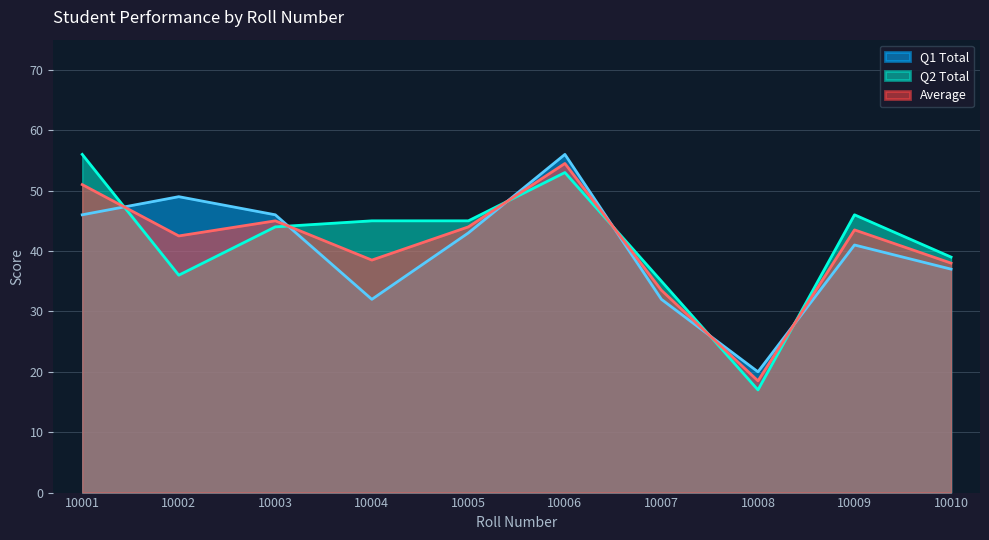

How many intersections are there between Average and Q2 Total?

6